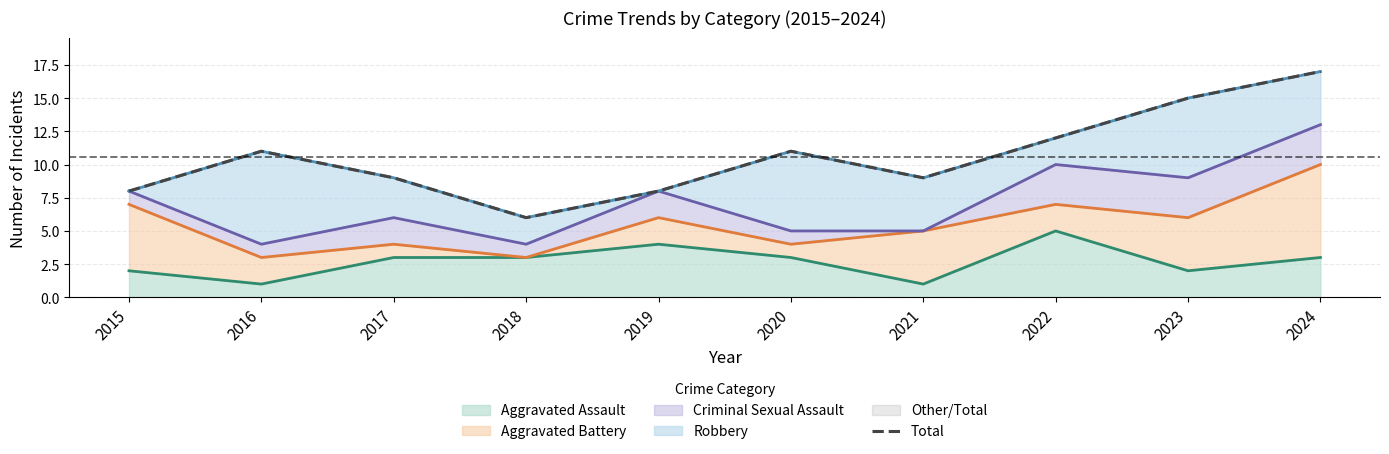

What is the value of the 5th point from the left?

8